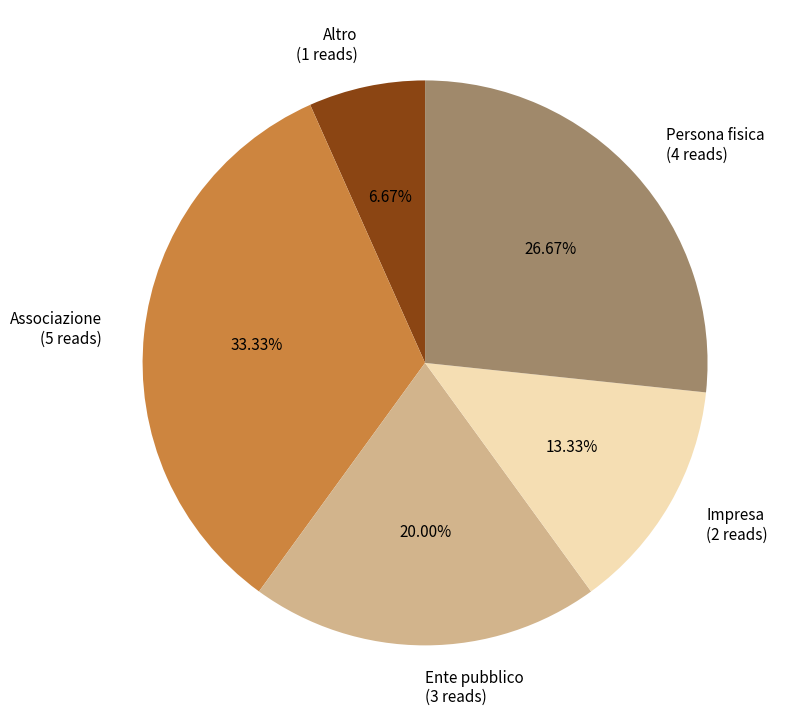

Is there any slice that represents more than half of the pie?

No